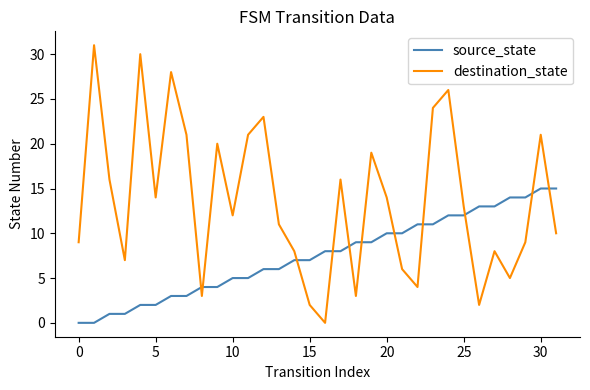

List the series in order of their overall mean, highest first.

destination_state, source_state